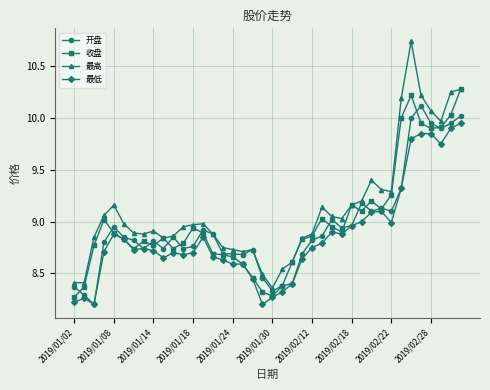

Which series has the largest total across all categories?

最高